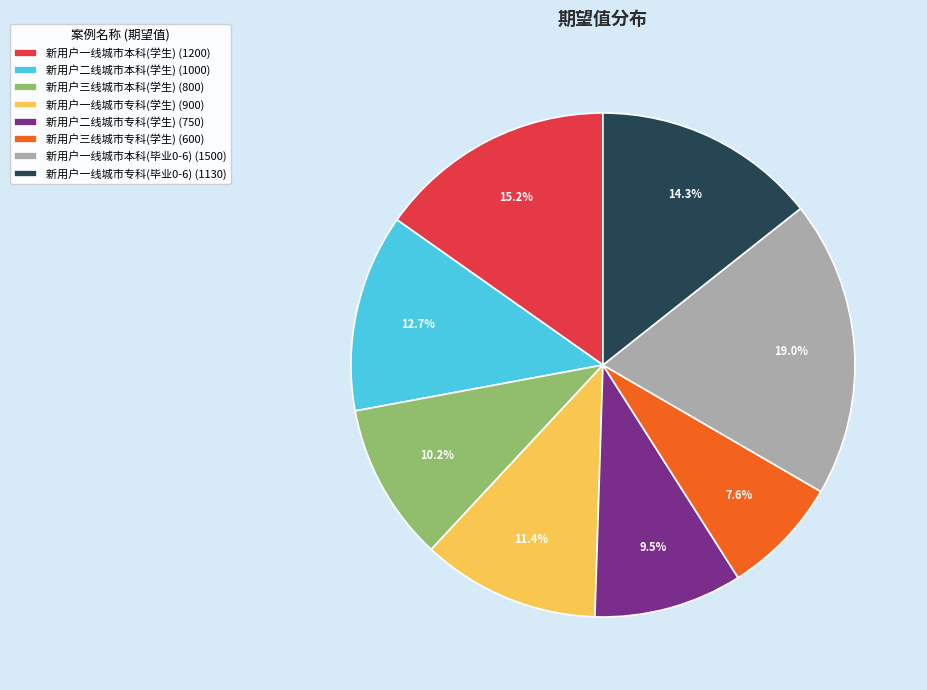

Which has a higher value, 新用户一线城市专科(毕业0-6) or 新用户一线城市本科(毕业0-6)?

新用户一线城市本科(毕业0-6)